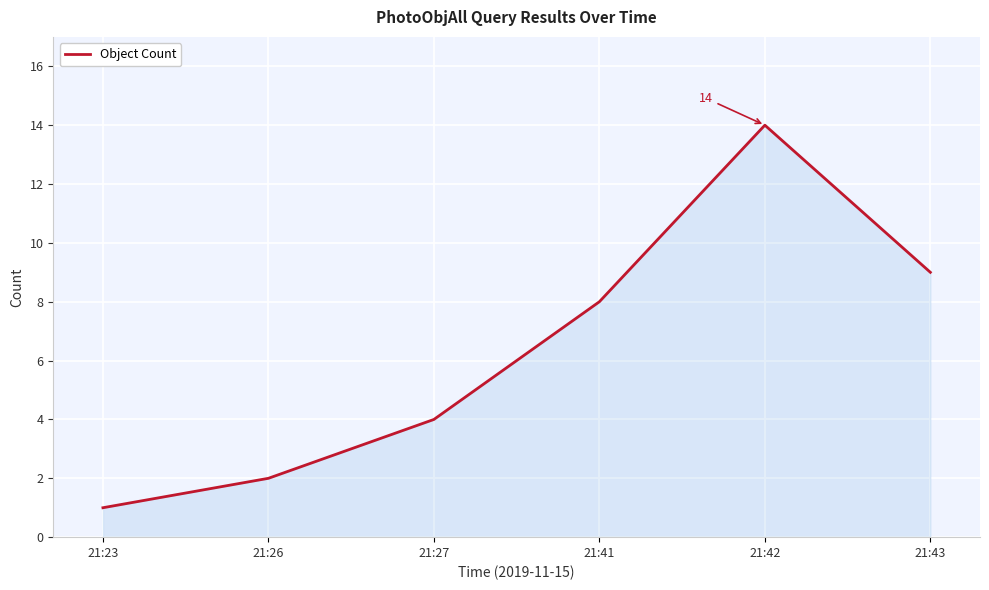

Reading left to right, list all the values displayed in this chart.

21:23=1	21:26=2	21:27=4	21:41=8	21:42=14	21:43=9